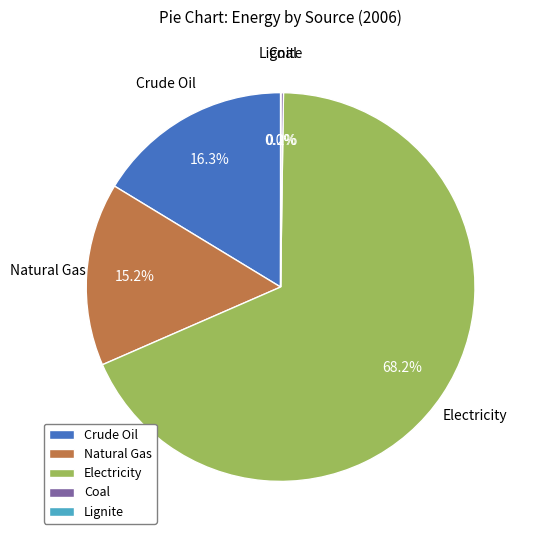

Which category accounts for the majority?

Electricity